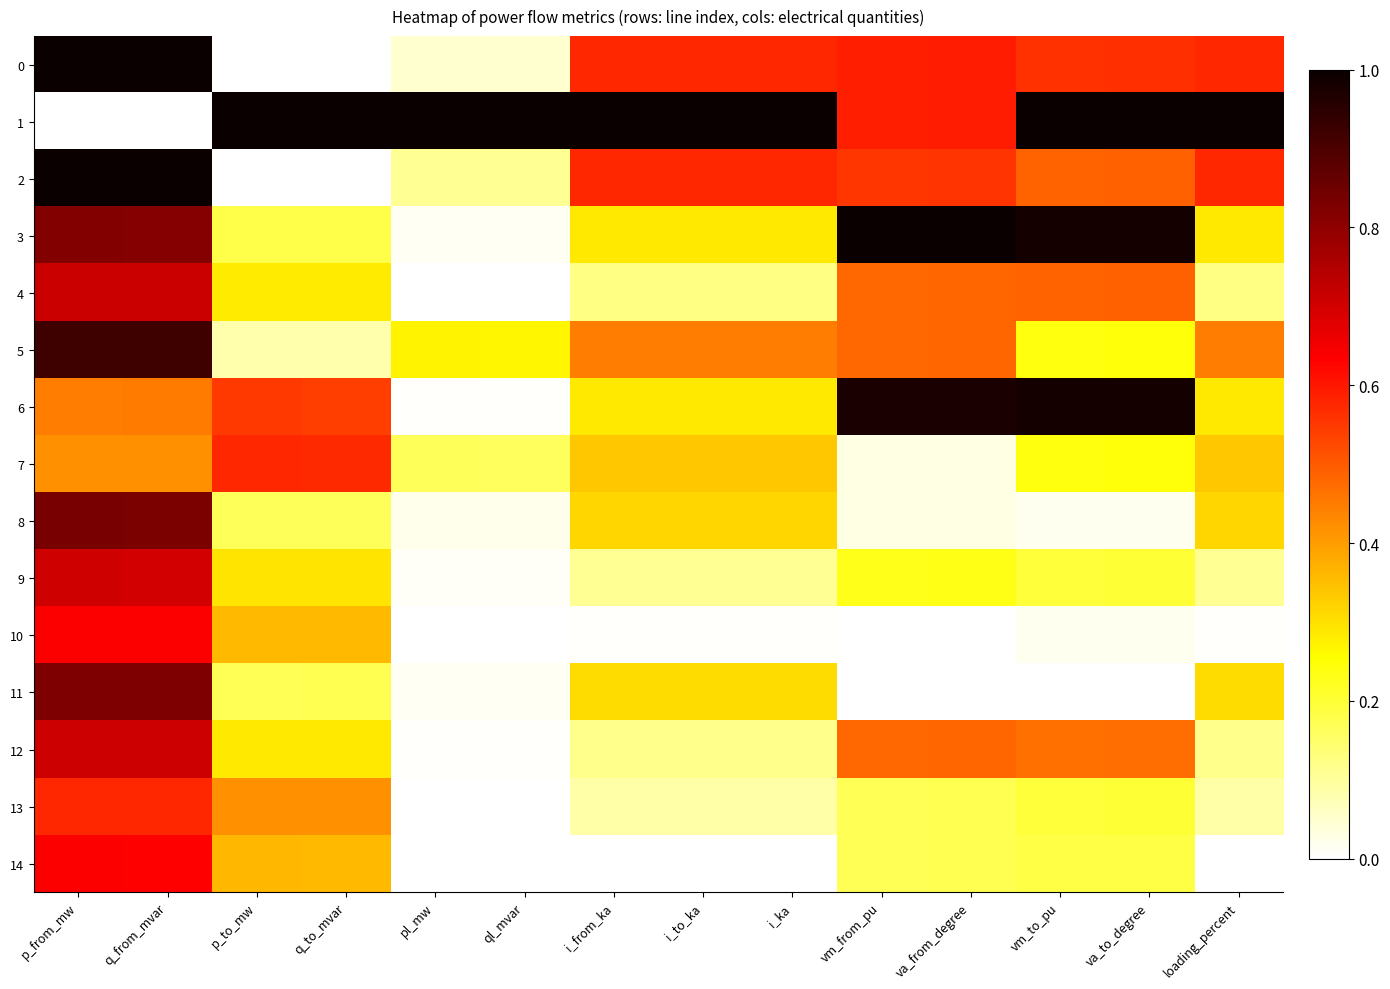

At which category is the sum across all series the highest?

p_from_mw